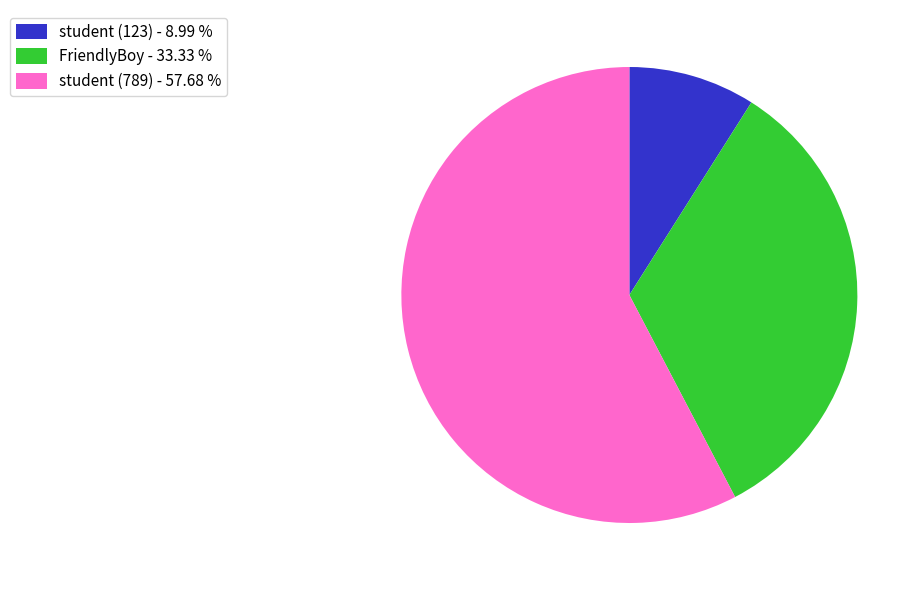

Approximately how many times larger is the value at FriendlyBoy compared to student (123)?

3.7